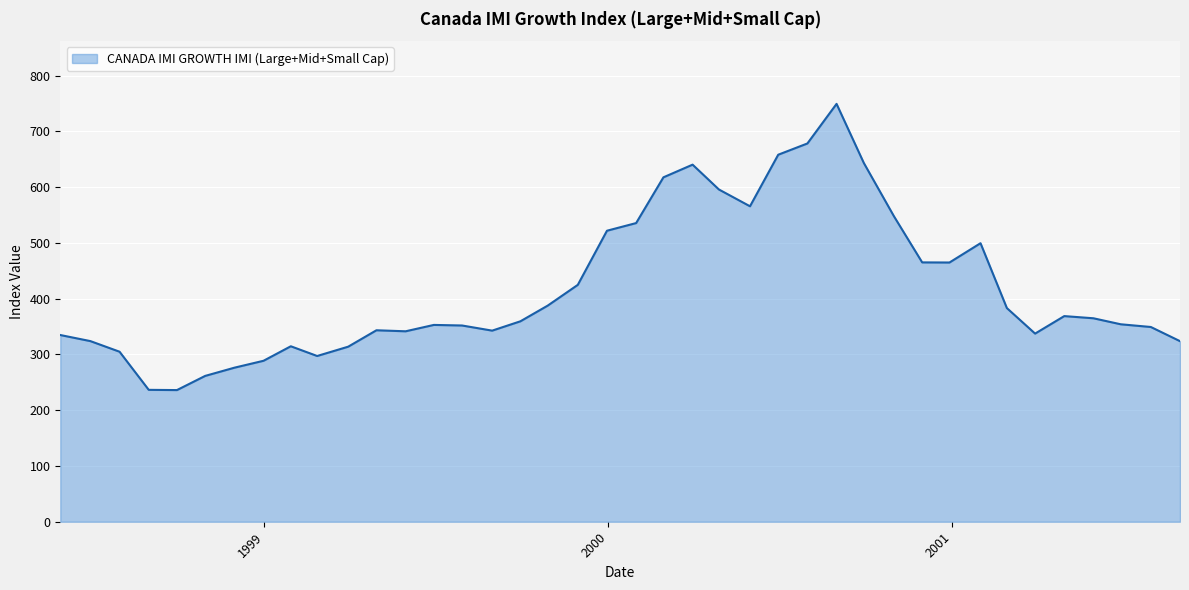

How many lines are shown in the chart?

1